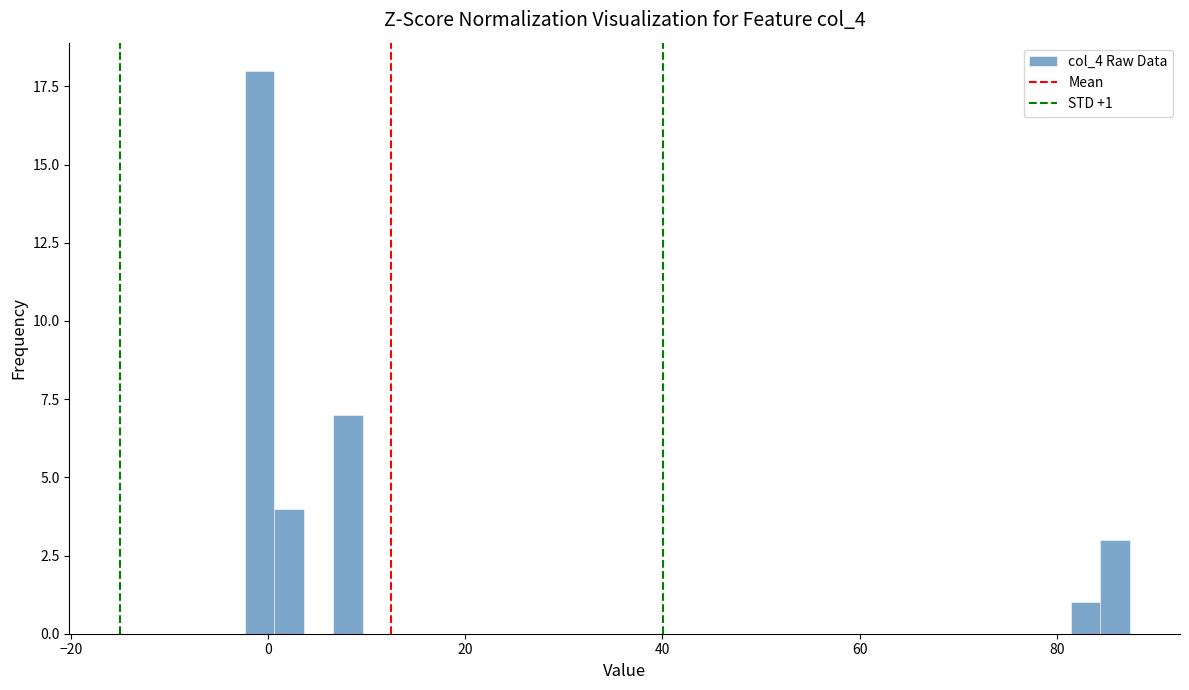

Around what value on the x-axis is the tallest bar? Give the approximate position of its centre, as read against the axis.

0